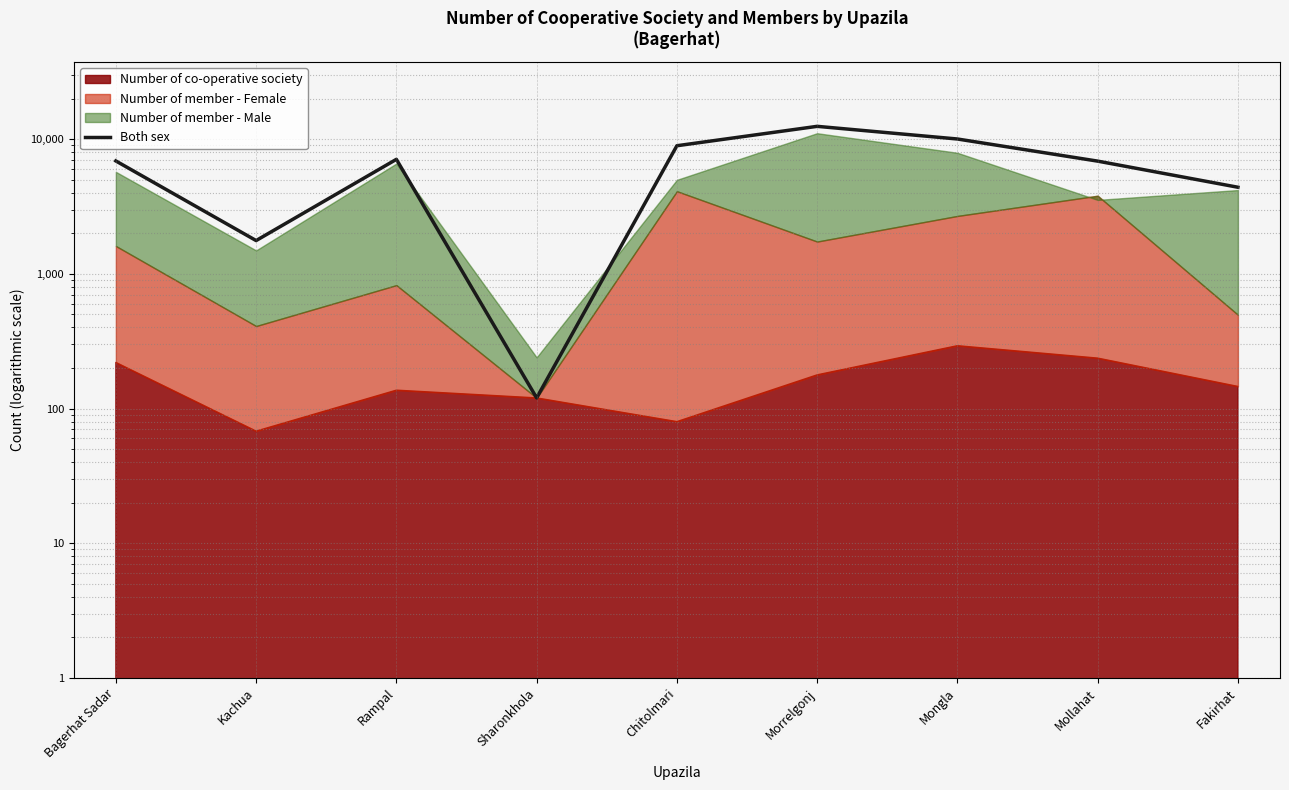

What is the label of the 5th point from the right?

Chitolmari